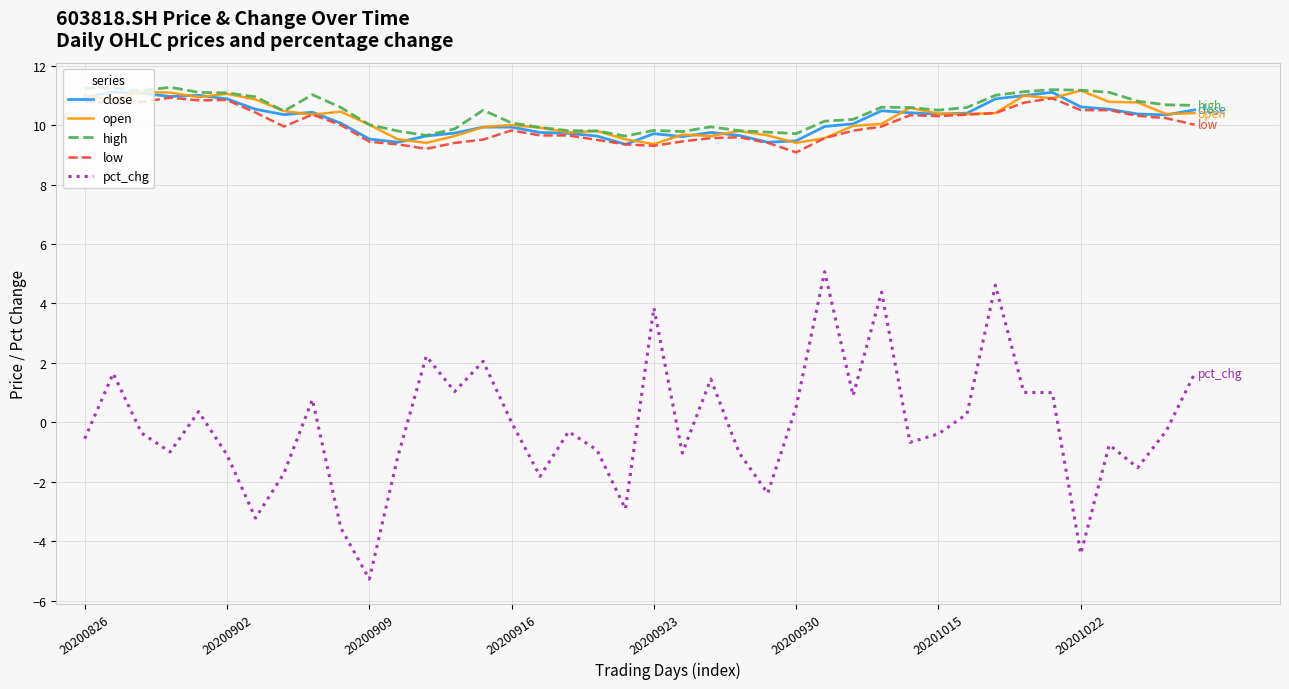

What is the sum of all low values?

400.8